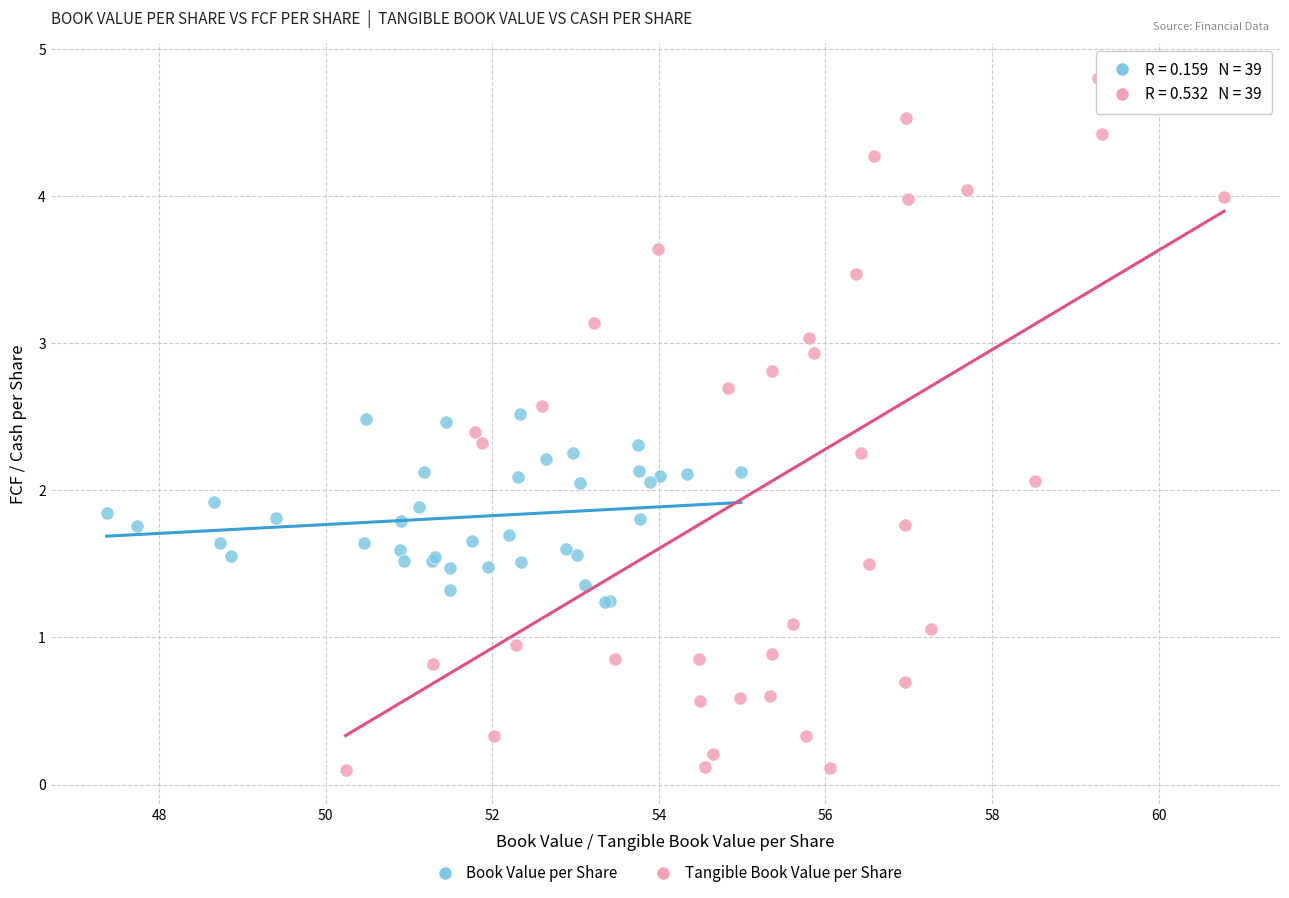

Which series has the widest spread of Y values?

Tangible Book Value per Share